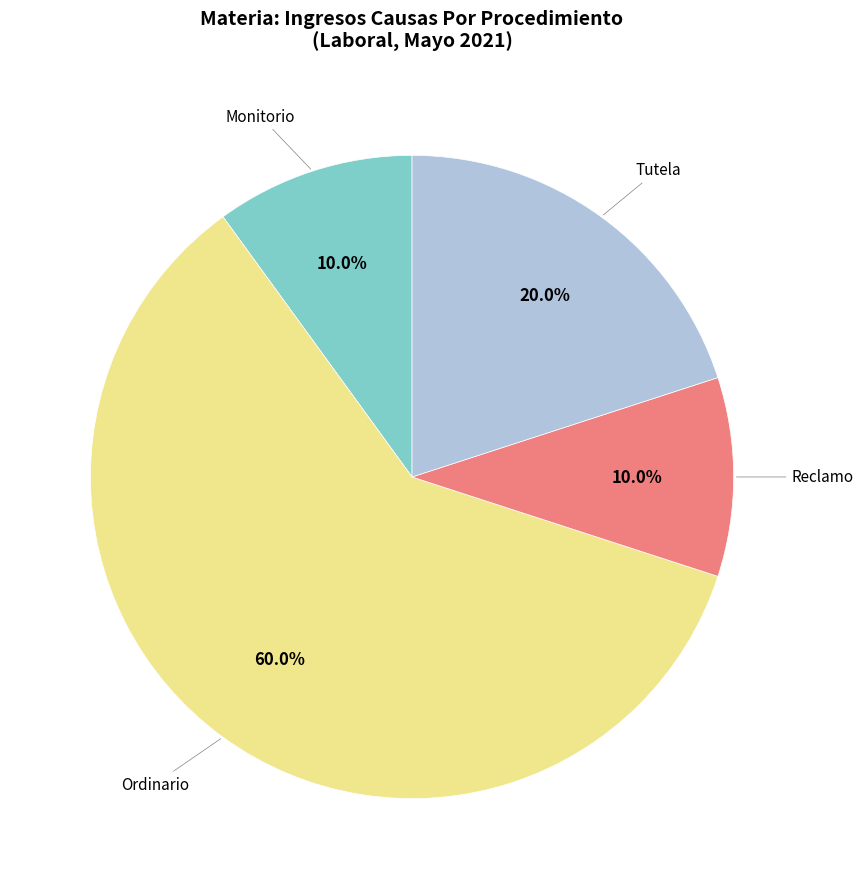

How many segments does this pie chart have?

4